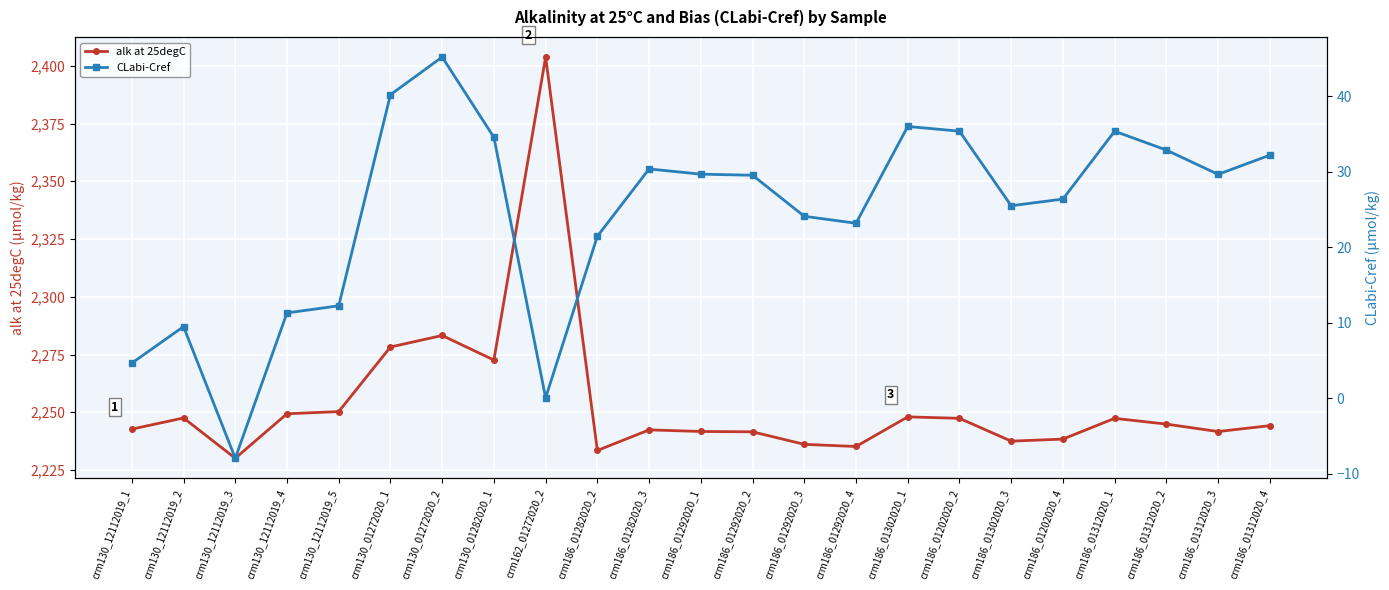

What is the label of the 22nd point from the left?

crm186_01312020_3